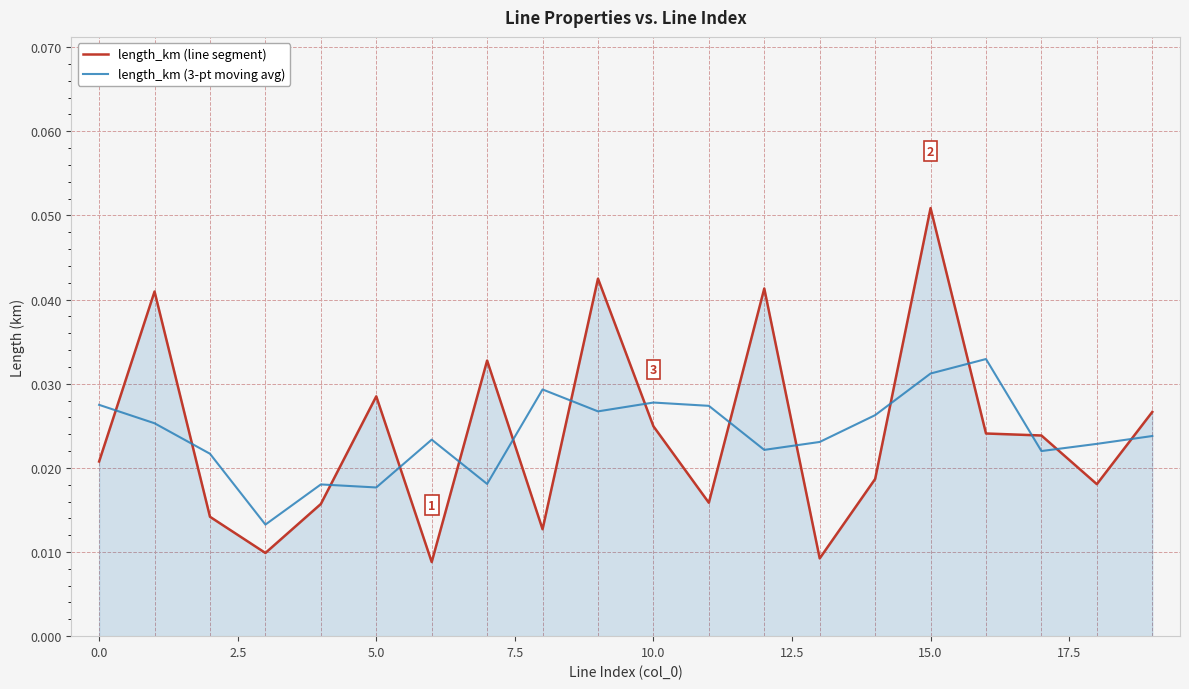

List the series in order of their peak value, highest first.

length_km (line segment), length_km (3-pt moving avg)